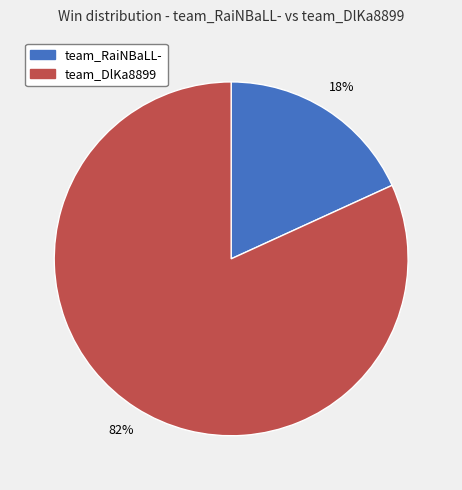

How many segments does this pie chart have?

2